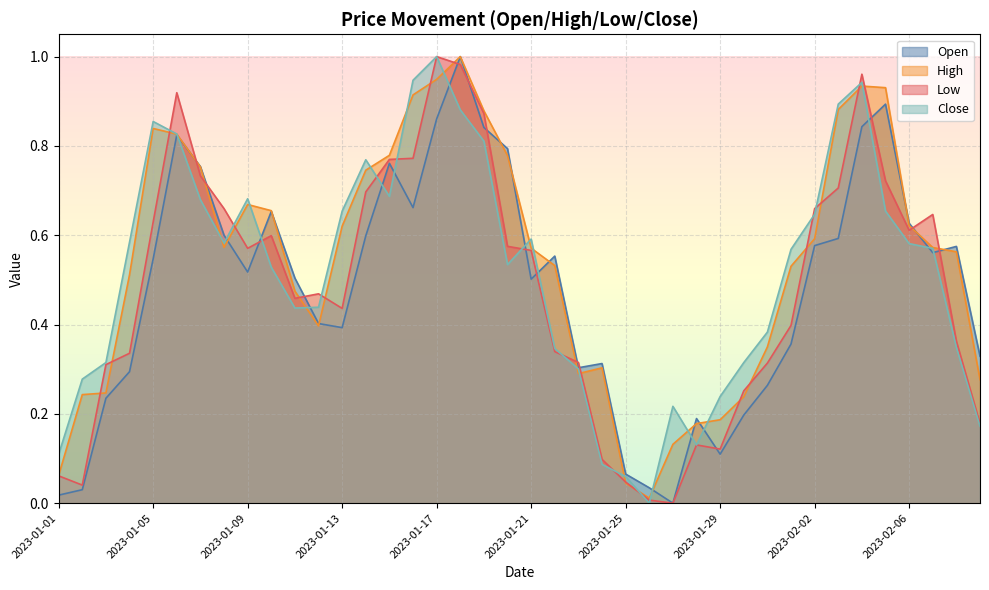

Is it true that Open equals 1.1 at 2023-02-06?

False